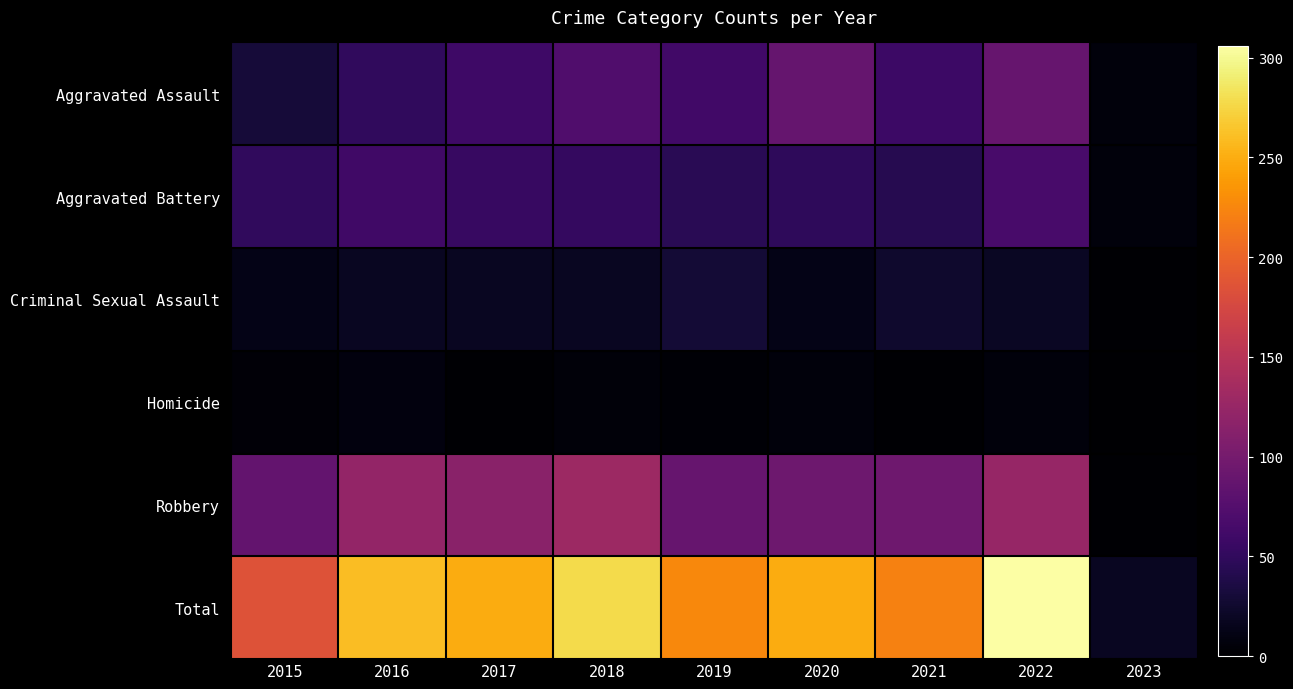

What is the maximum value shown in the chart?

306